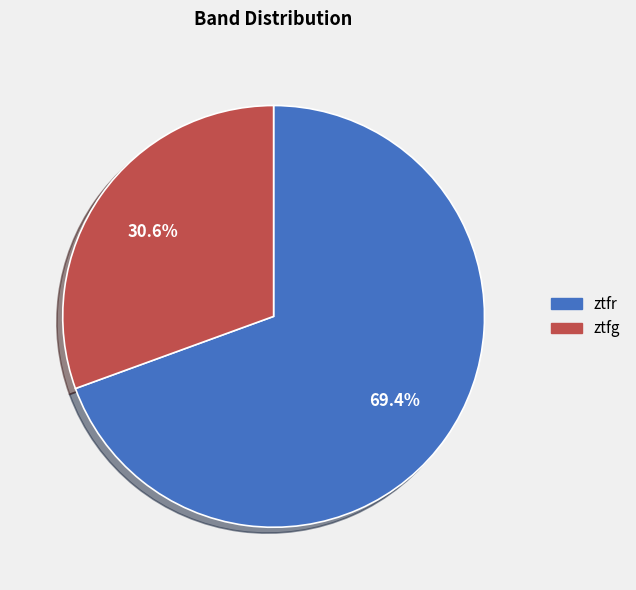

Is there a majority slice in this chart?

Yes